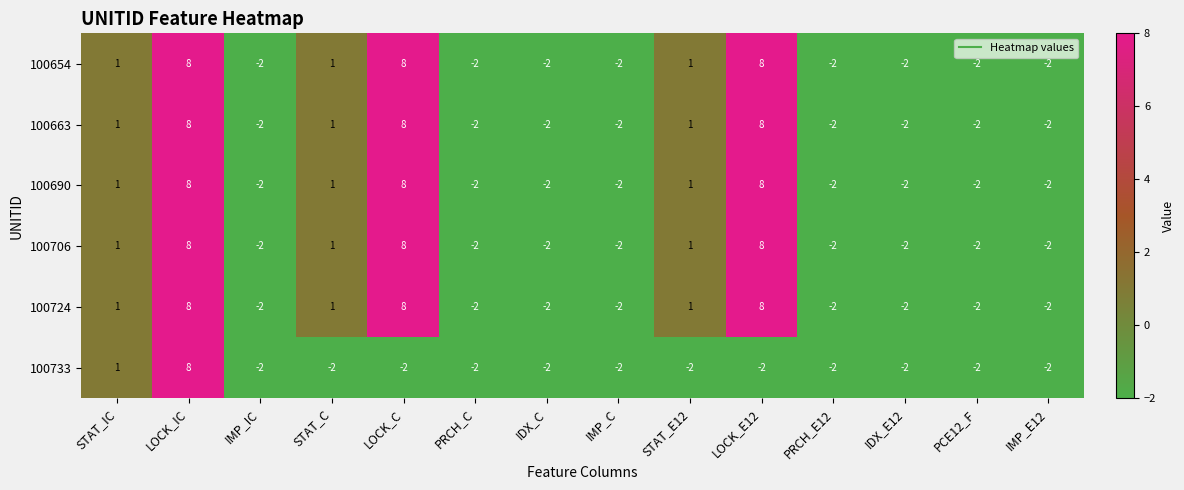

At which label does 100733 reach its peak?

LOCK_IC